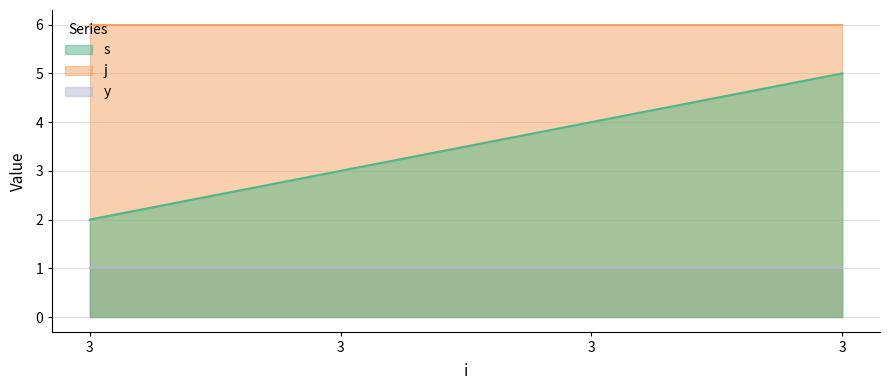

Rank the series by their maximum value, from highest to lowest.

j, s, y